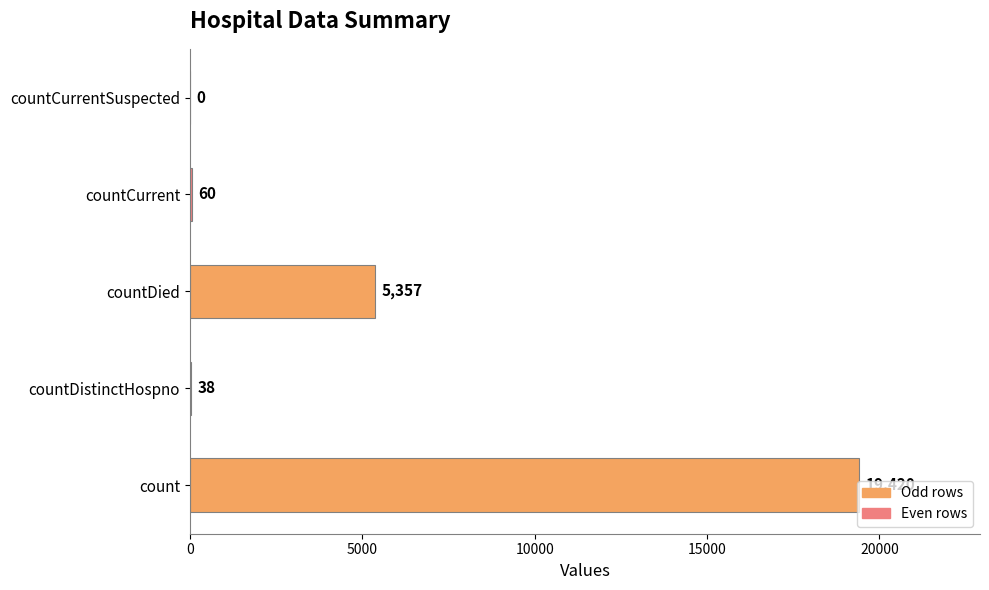

The chart shows a value of 6697 at count. True or false?

False